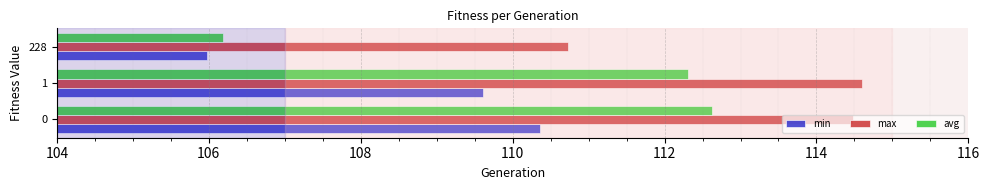

Is it true that min equals 110.4 at 0?

True